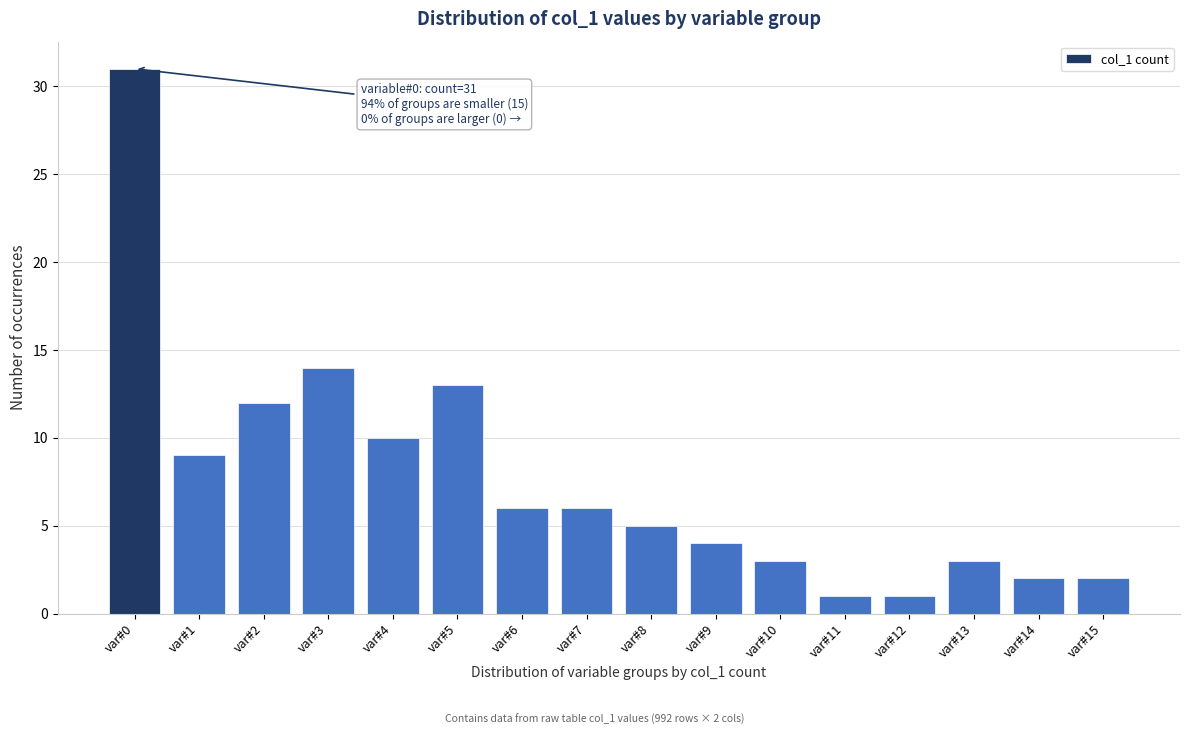

Reading left to right, transcribe all the data shown in this chart.

31	9	12	14	10	13	6	6	5	4	3	1	1	3	2	2